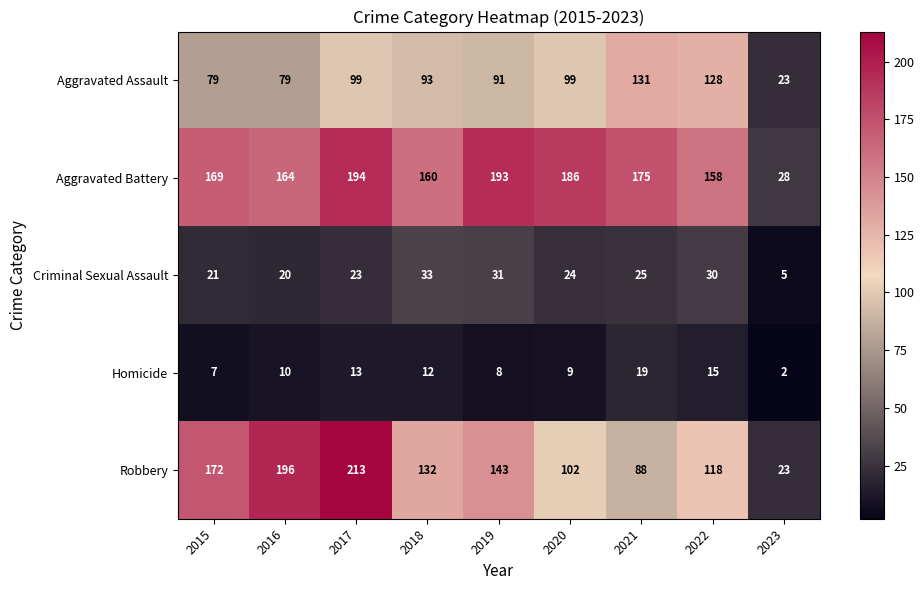

The value of Aggravated Battery at 2015 is 169. True or false?

True